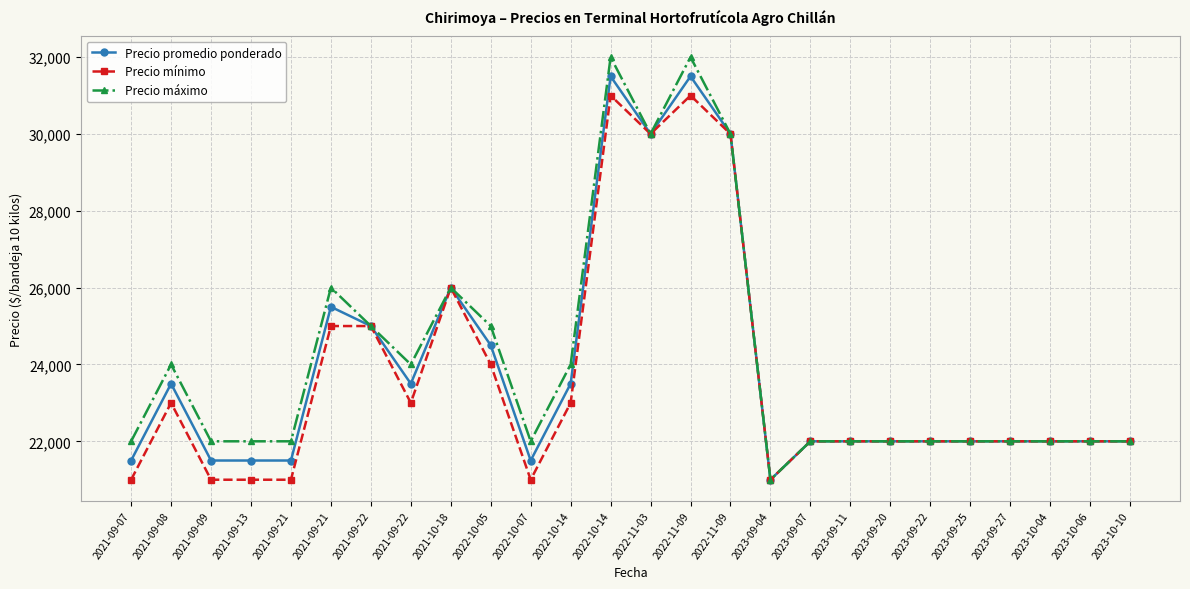

How many lines are shown in the chart?

3